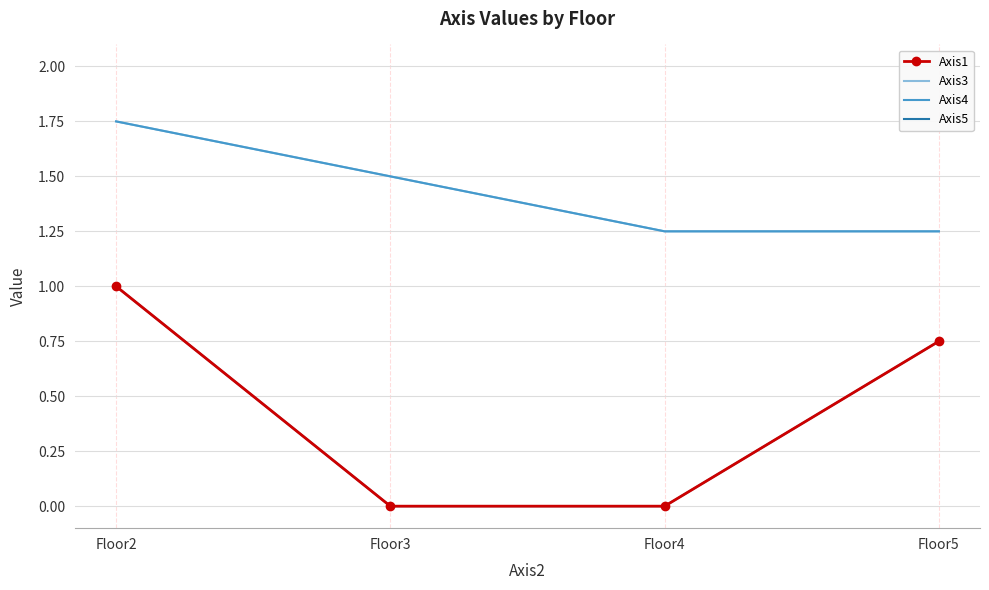

True or false: Axis4 has a value of 1.0 at Floor2.

False